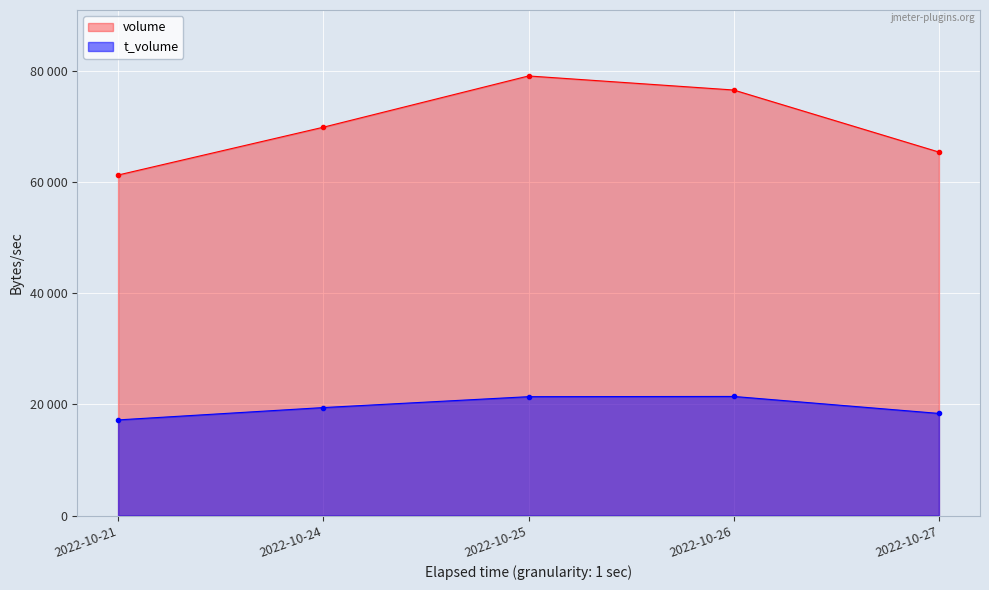

The value of t_volume at 2022-10-27 is 12304. True or false?

False